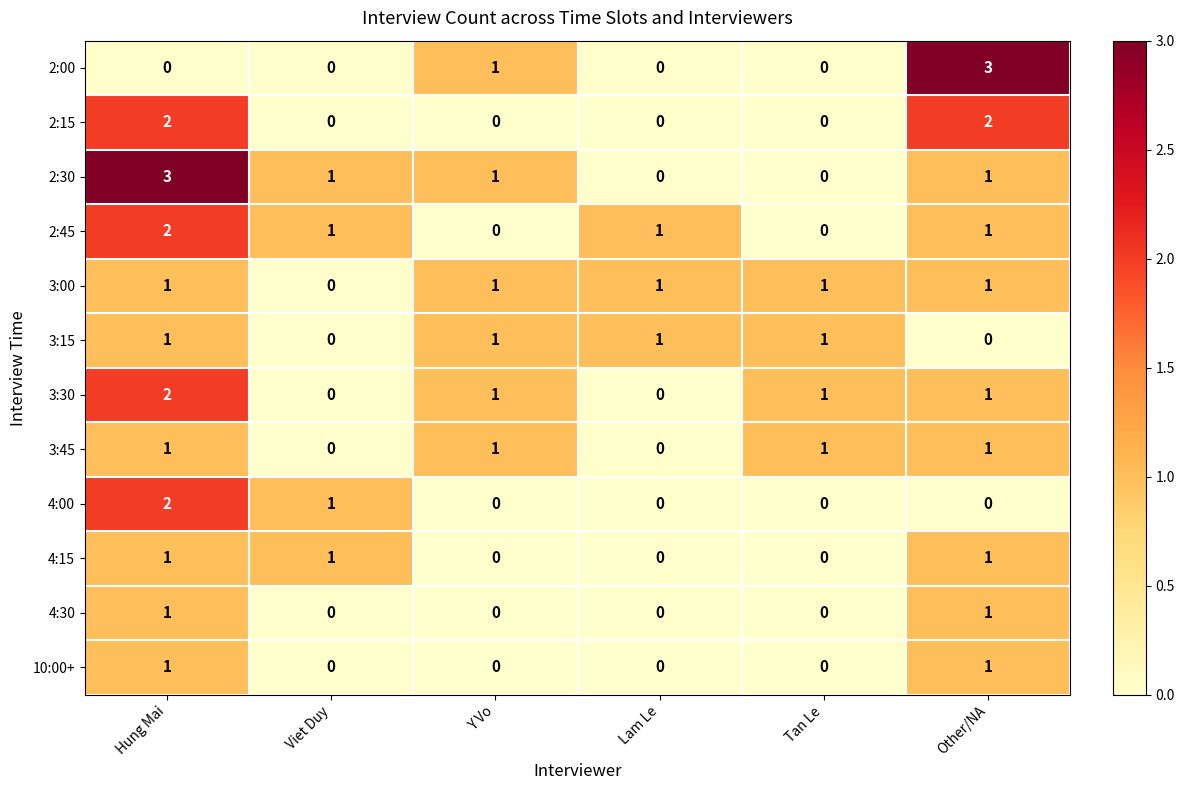

The value of 3:30 at Lam Le is 0. True or false?

True